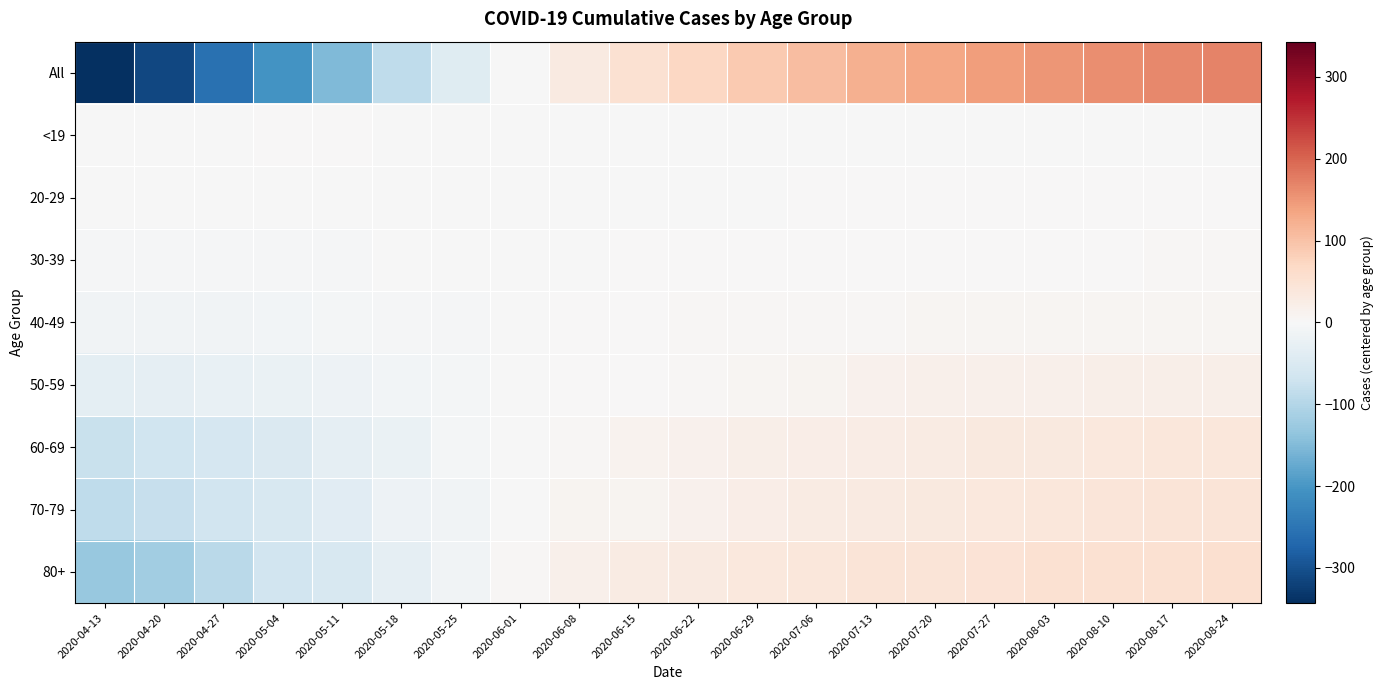

Which series has the largest range (max minus min)?

All